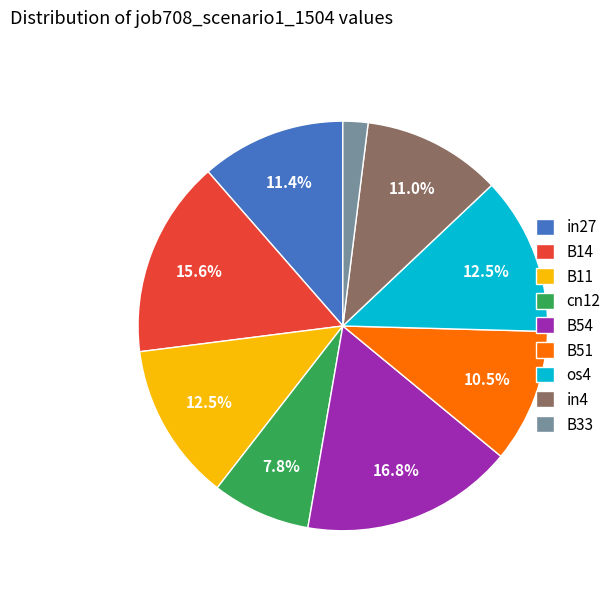

How much of the chart is everything except B11?

87.5%